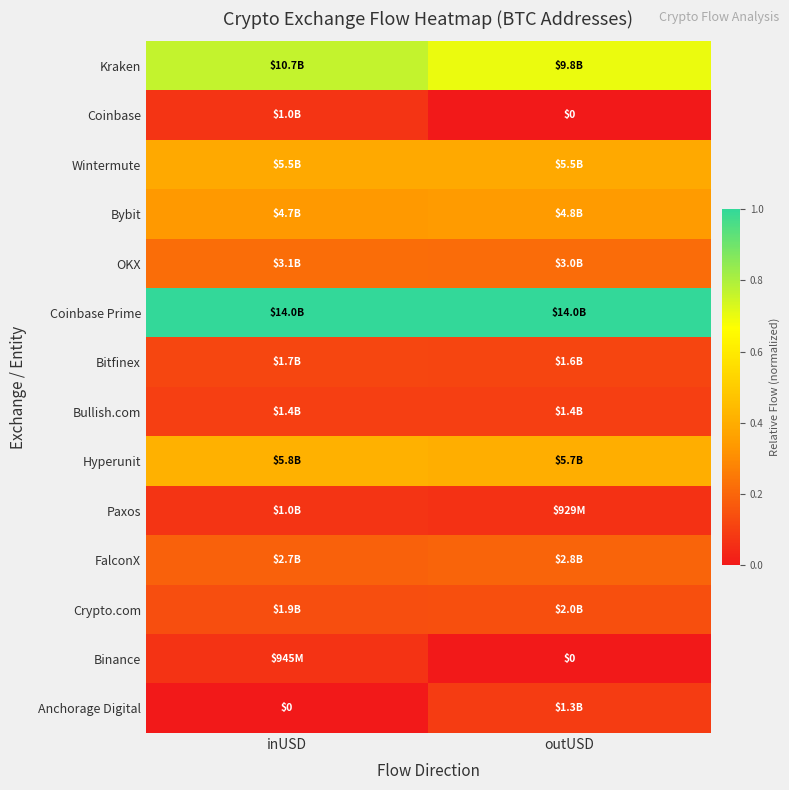

At which category does the chart reach its minimum across all series?

outUSD